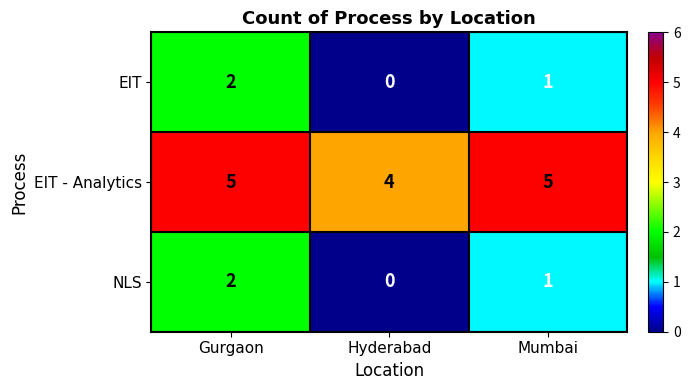

List the labels in order of EIT value, smallest first.

Hyderabad, Mumbai, Gurgaon